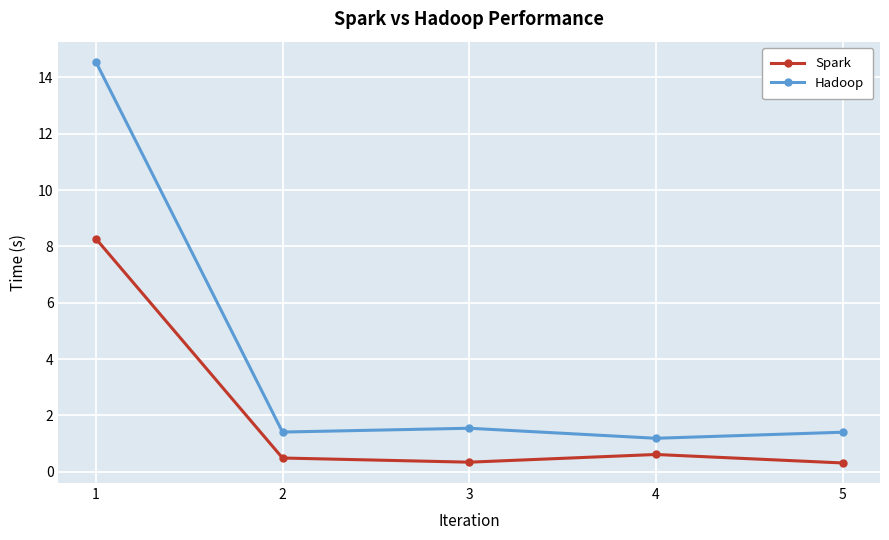

At how many categories does at least one series exceed 5?

1